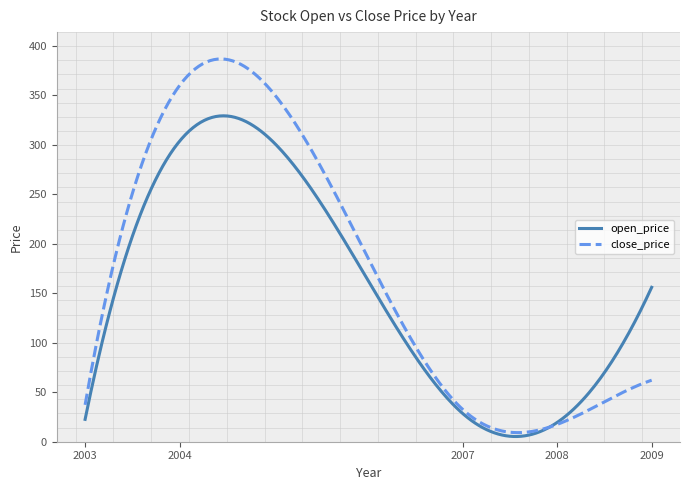

What is the maximum value for close_price?

386.4